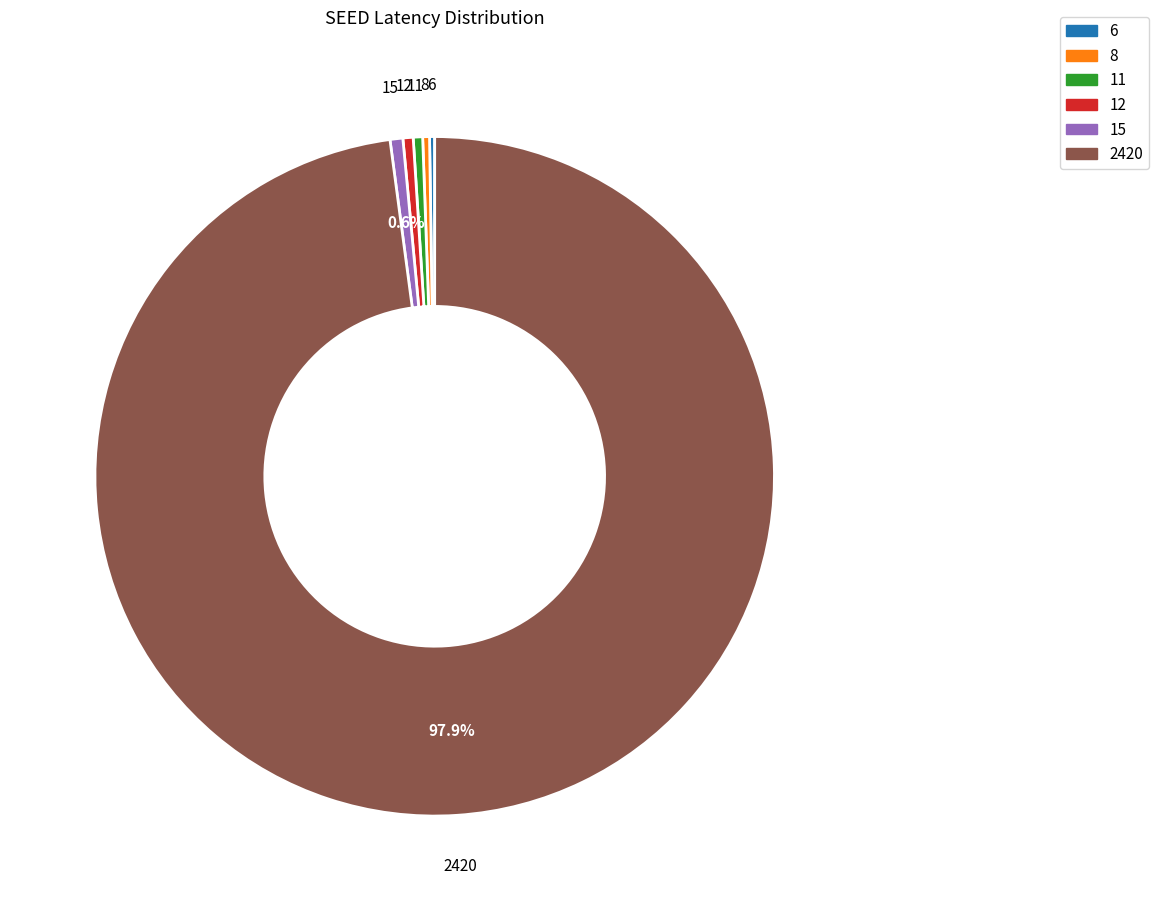

What is the largest slice in the pie chart?

2420